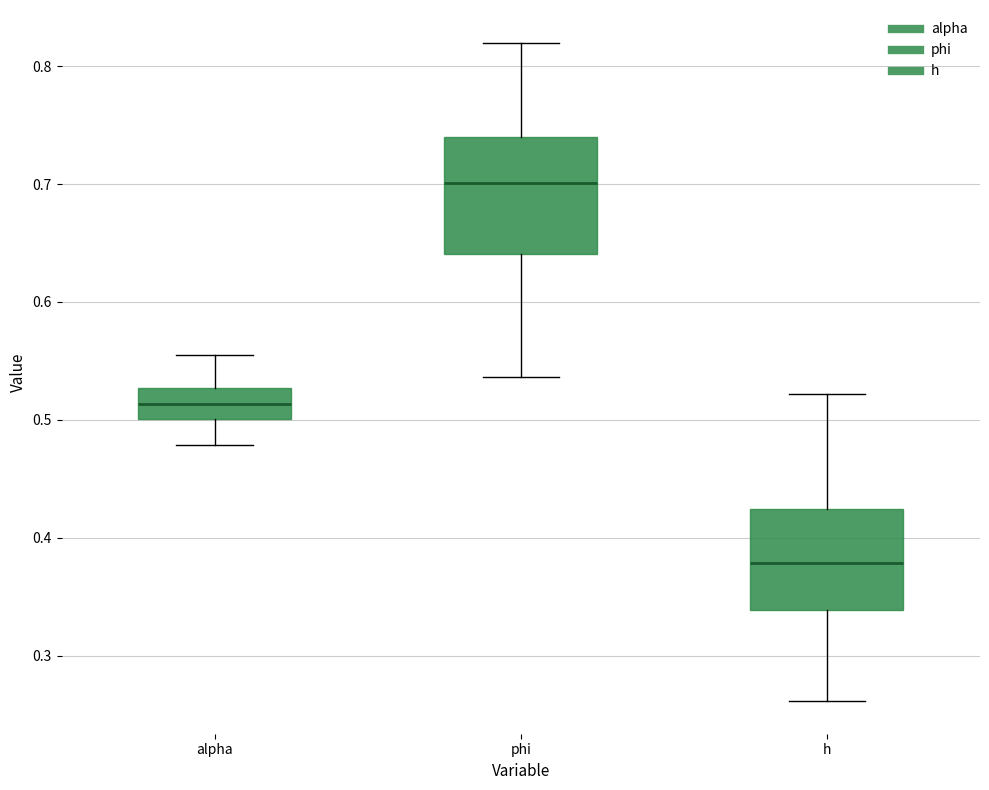

Reading left to right, transcribe this box plot: for each box, give where its median line is, the range the box spans, and where its two whiskers end, as read against the y-axis. The values are not printed on the chart, so give them approximately, as read against the axis.

alpha: median 0.51, box 0.50 to 0.53, whiskers 0.48 to 0.56
phi: median 0.70, box 0.64 to 0.74, whiskers 0.54 to 0.82
h: median 0.38, box 0.34 to 0.42, whiskers 0.26 to 0.52